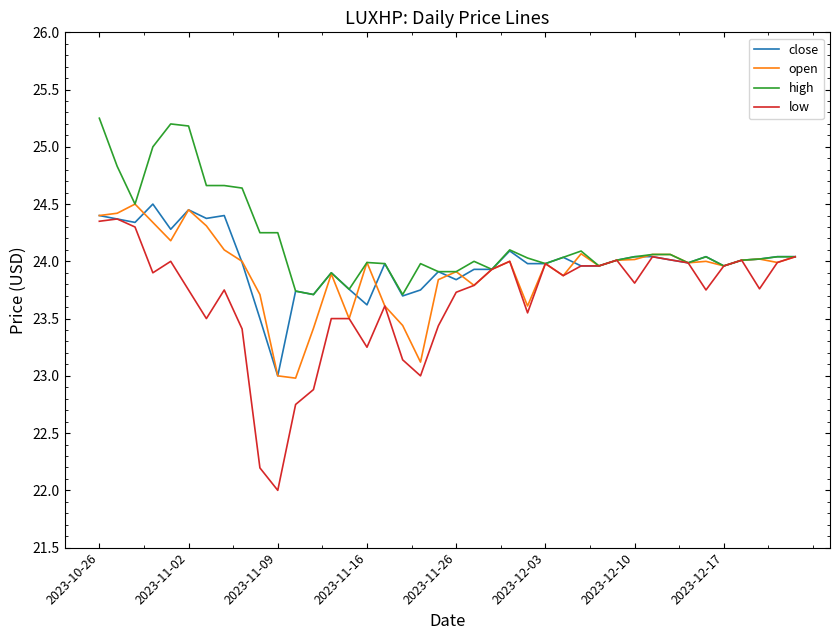

Which series has the widest spread of values?

low